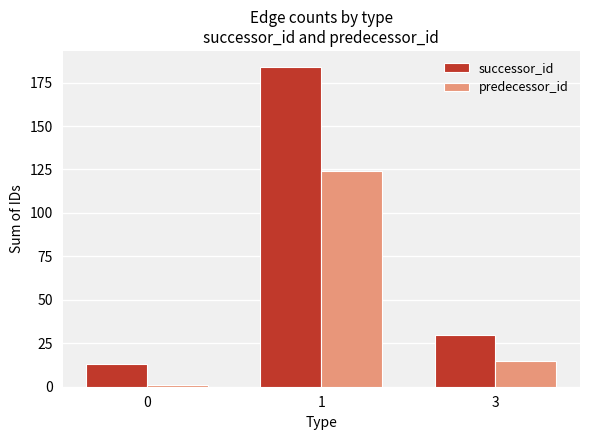

What is the spread (max minus min) of values at 0?

12